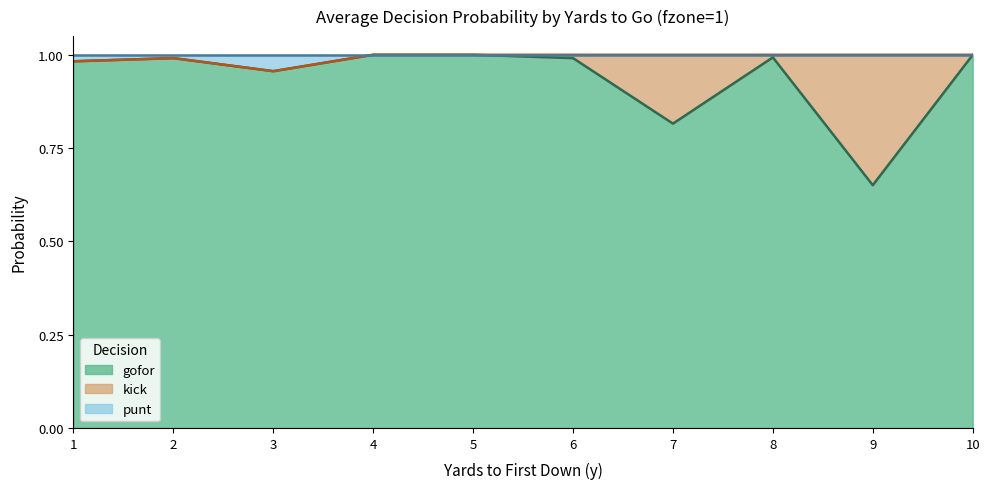

True or false: gofor has a value of 1.6 at 6.

False